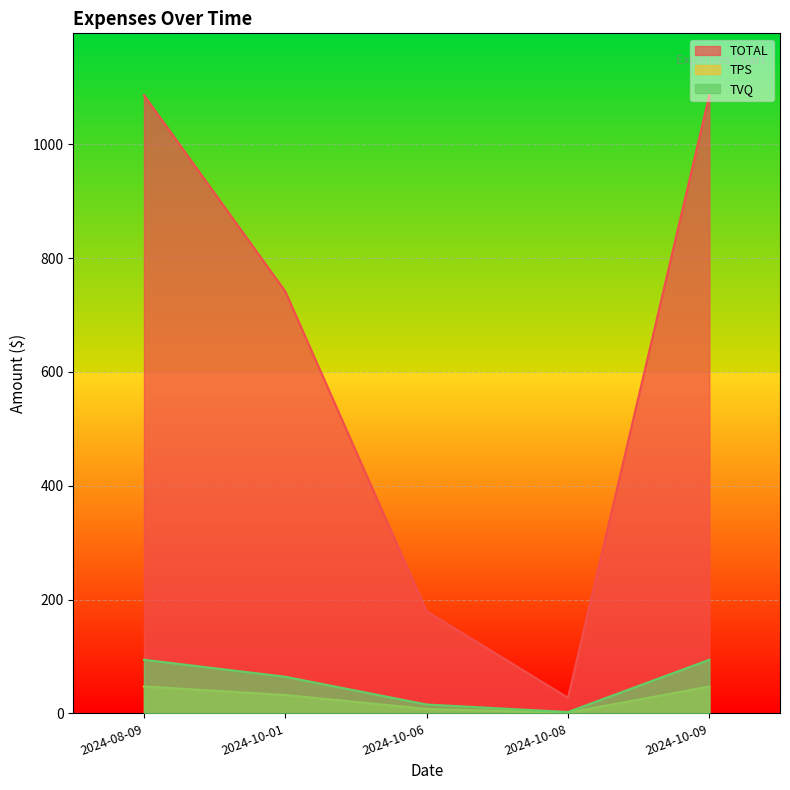

Rank the series at 2024-10-08 from highest to lowest value.

TOTAL, TVQ, TPS